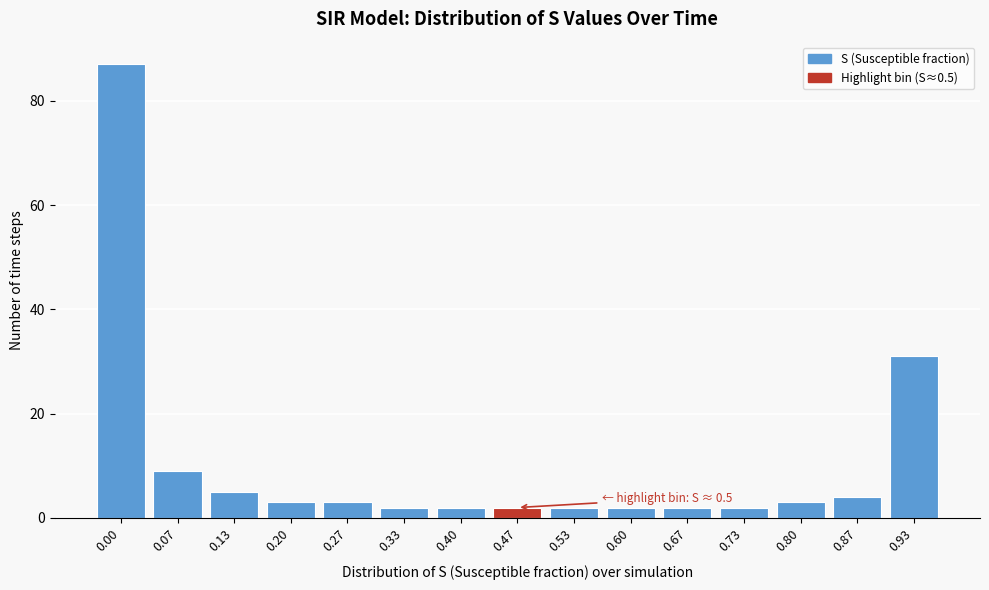

Reading left to right, transcribe all the data shown in this chart.

0.00=87	0.07=9	0.13=5	0.20=3	0.27=3	0.33=2	0.40=2	0.47=2	0.53=2	0.60=2	0.67=2	0.73=2	0.80=3	0.87=4	0.93=31